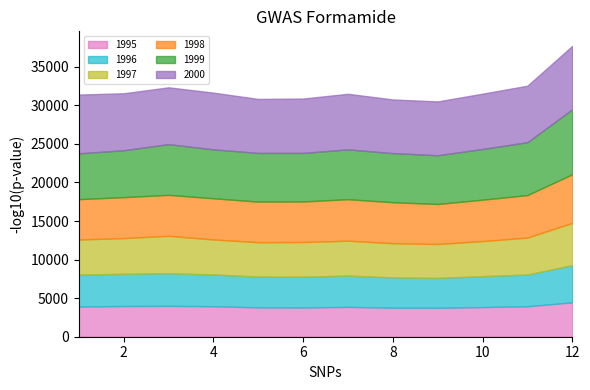

Reading left to right, what are all the values shown in this chart?

1995: 3912.6	3981.9	4000.8	3955.2	3805.0	3791.4	3873.3	3762.7	3752.2	3841.6	3952.0	4459.0
1996: 4139.8	4171.5	4227.0	4112.6	3995.5	3989.0	4054.6	3923.9	3871.0	4007.8	4106.6	4819.8
1997: 4549.4	4631.8	4853.4	4541.7	4449.7	4497.8	4519.5	4436.7	4394.0	4555.9	4789.5	5476.1
1998: 5232.6	5308.6	5306.3	5339.4	5262.3	5252.3	5383.3	5313.5	5189.3	5363.3	5511.7	6307.0
1999: 5946.3	6079.7	6580.4	6342.2	6310.2	6295.4	6457.6	6365.9	6321.6	6571.1	6857.7	8428.6
2000: 7614.0	7385.7	7364.9	7352.6	7003.3	7052.0	7205.7	6957.9	6975.0	7169.1	7324.2	8214.2